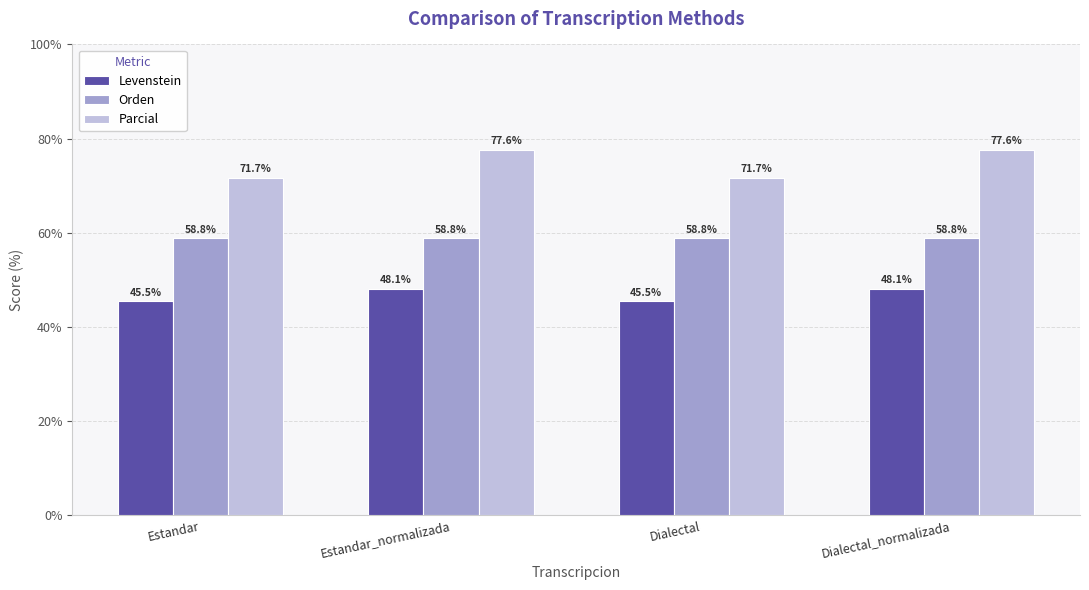

The value of Parcial at Dialectal is 34.1. True or false?

False